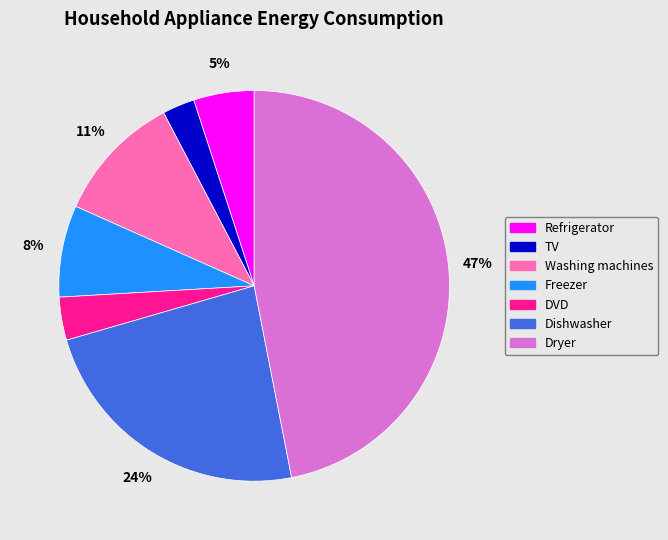

Is the sum of DVD and TV greater than half?

No